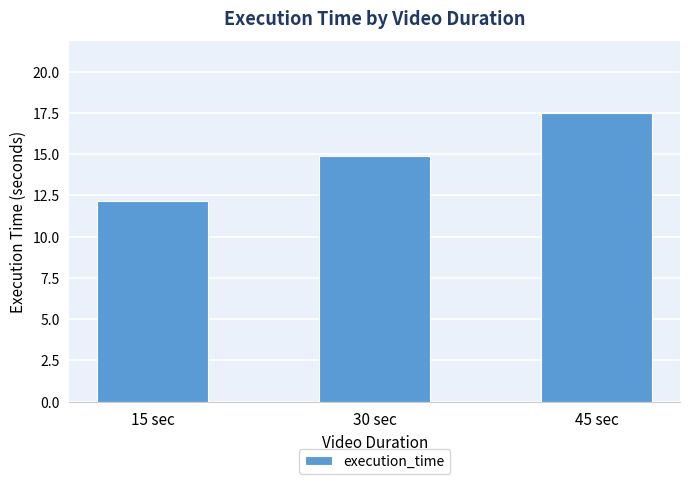

What position from the right is 15 sec?

3